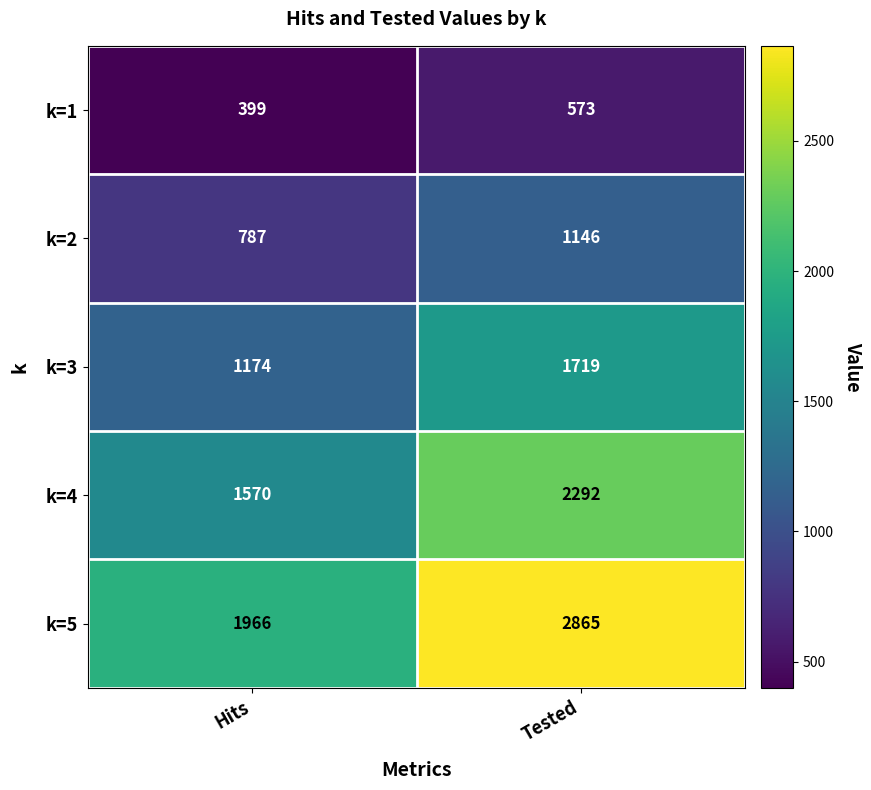

Reading left to right, what are all the values shown in this chart?

k=1: Hits=399	Tested=573
k=2: Hits=787	Tested=1146
k=3: Hits=1174	Tested=1719
k=4: Hits=1570	Tested=2292
k=5: Hits=1966	Tested=2865